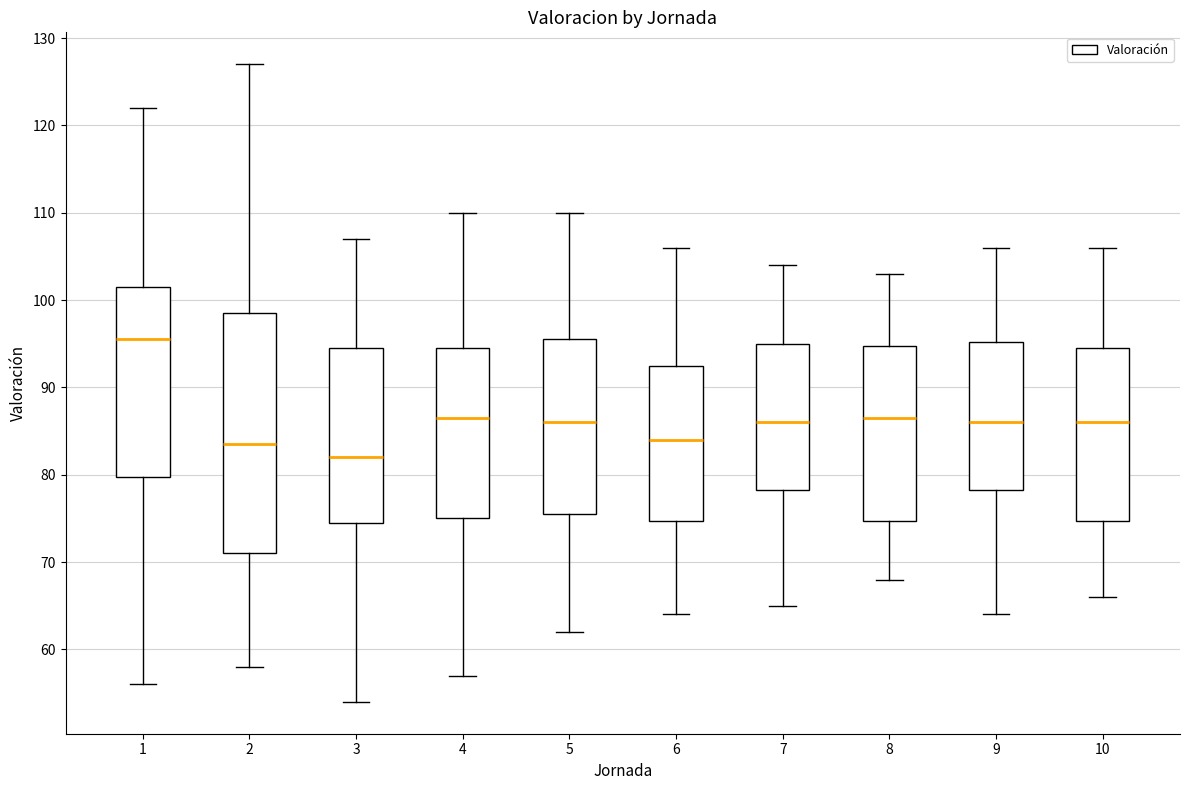

Where does the median line of the box at x = 2 sit on the y-axis? The values are not printed on the chart, so give them approximately, as read against the axis.

84